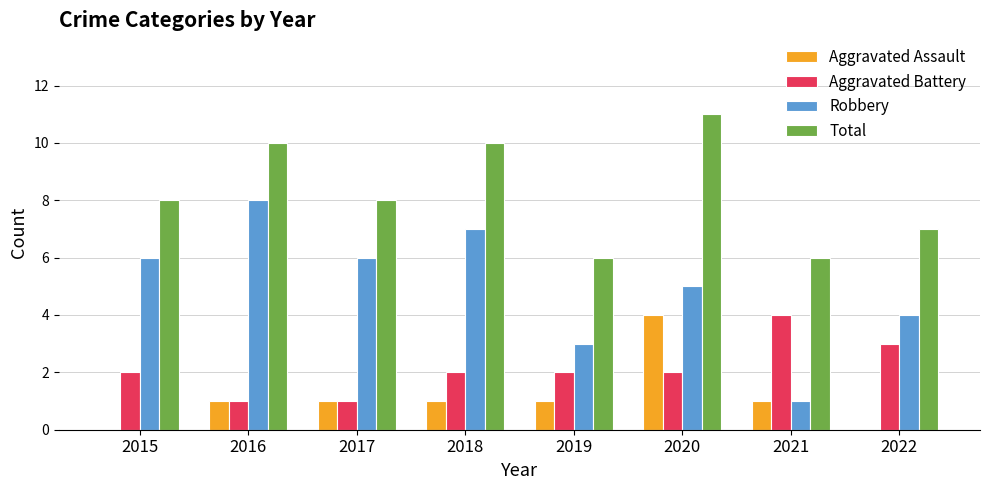

What value does the Aggravated Assault series have at 2020?

4